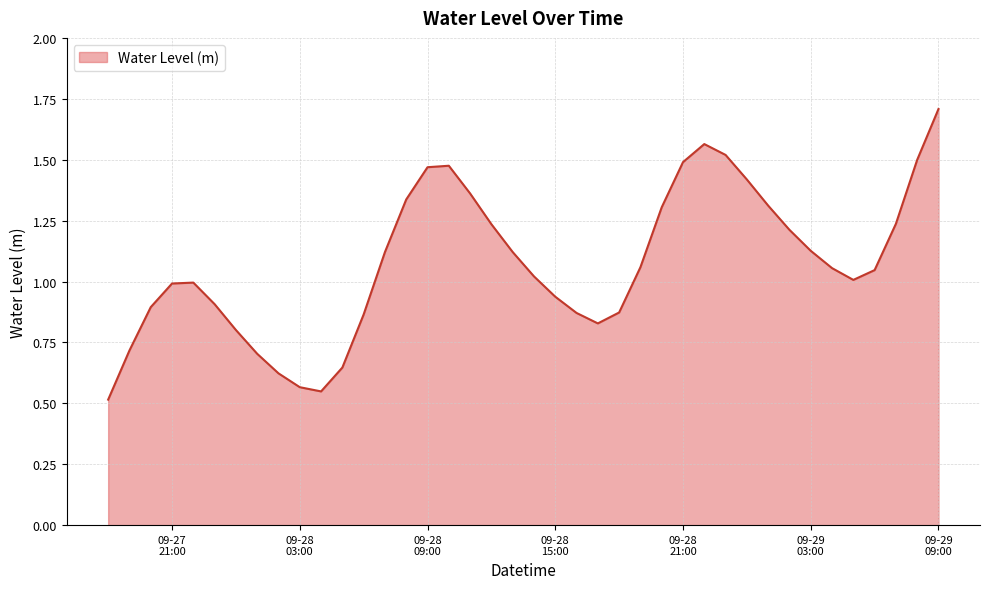

What is the maximum value shown in the chart?

1.7